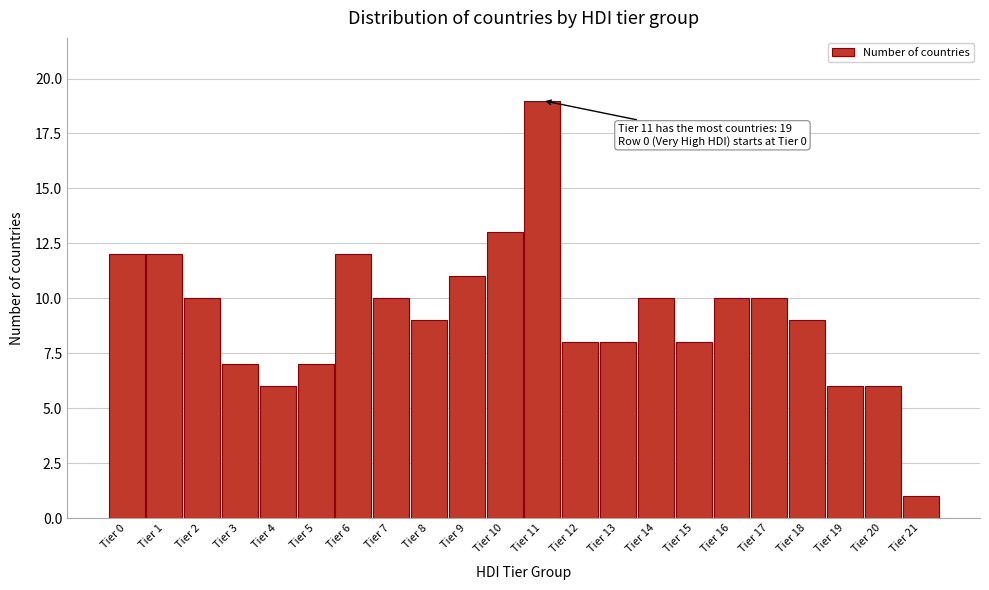

Reading left to right, list all the values displayed in this chart.

Tier 0=12	Tier 1=12	Tier 2=10	Tier 3=7	Tier 4=6	Tier 5=7	Tier 6=12	Tier 7=10	Tier 8=9	Tier 9=11	Tier 10=13	Tier 11=19	Tier 12=8	Tier 13=8	Tier 14=10	Tier 15=8	Tier 16=10	Tier 17=10	Tier 18=9	Tier 19=6	Tier 20=6	Tier 21=1